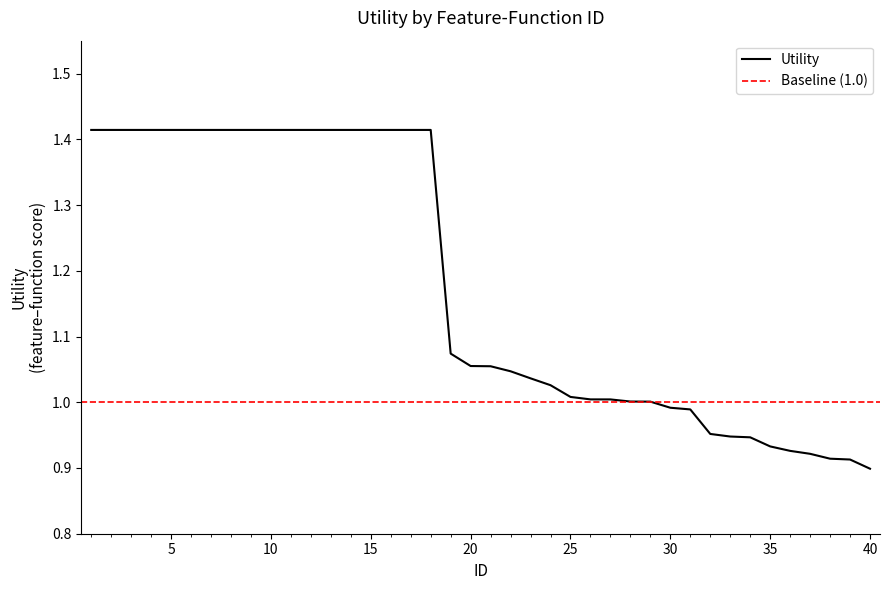

Which label corresponds to the largest value in the chart?

1